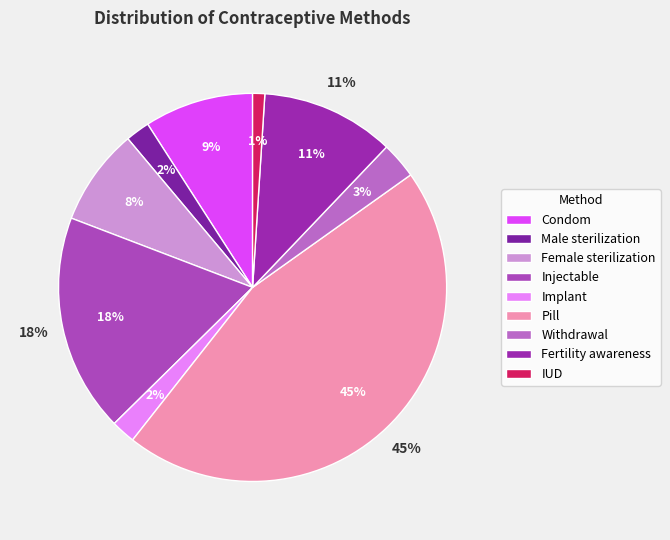

Which category has the smallest portion of the pie?

IUD